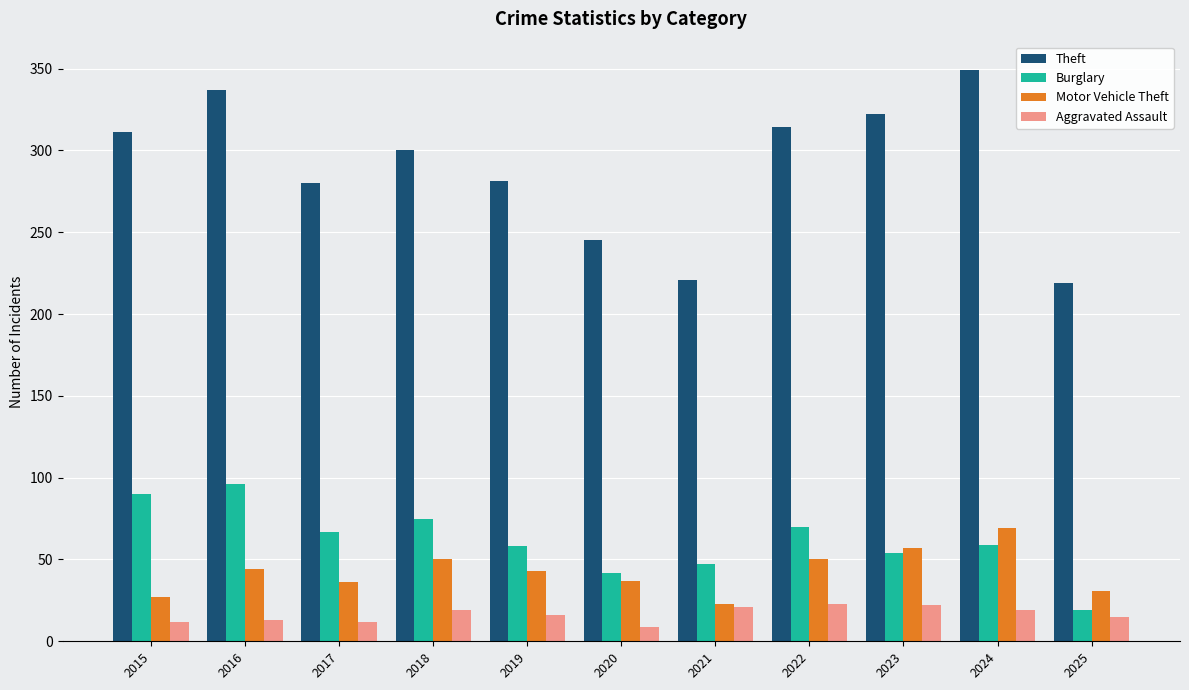

List the series in order of their peak value, highest first.

Theft, Burglary, Motor Vehicle Theft, Aggravated Assault